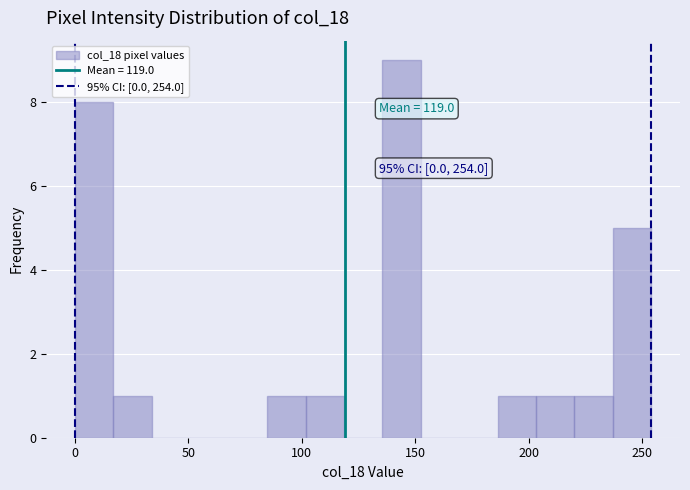

Around what value on the x-axis is the tallest bar? Give the approximate position of its centre, as read against the axis.

145